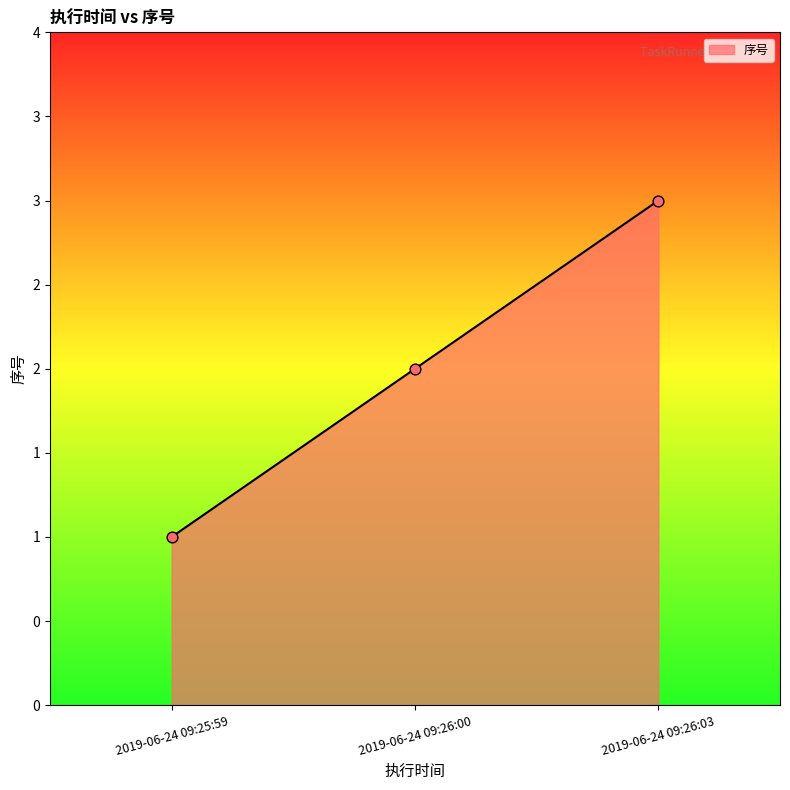

Is this an area chart (filled region under the line)?

Yes